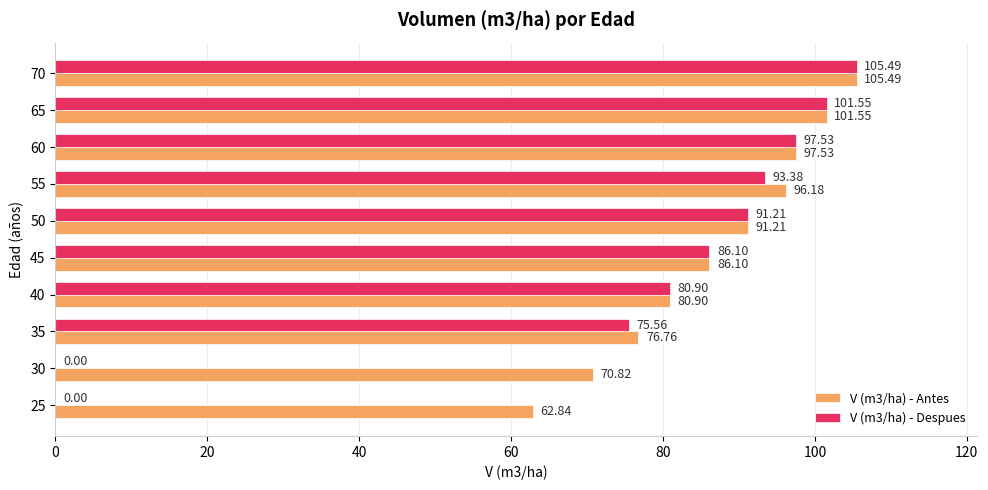

Is the value of V (m3/ha) - Antes at 25 greater than the value of V (m3/ha) - Despues at 40?

No